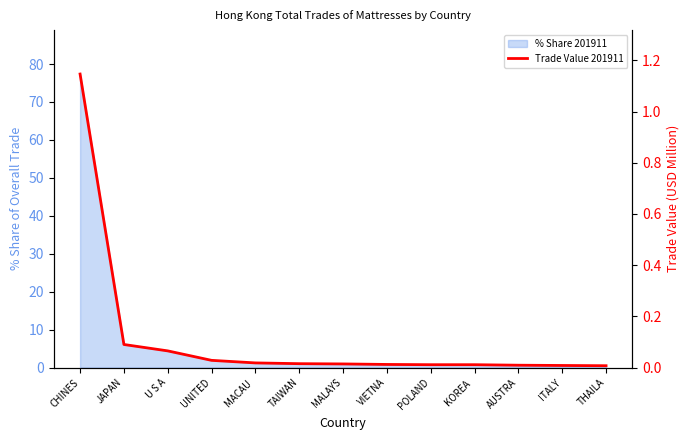

Reading left to right, list all the values displayed in this chart.

CHINES=1.1	JAPAN=0.1	U S A=0.1	UNITED=0.0	MACAU =0.0	TAIWAN=0.0	MALAYS=0.0	VIETNA=0.0	POLAND=0.0	KOREA =0.0	AUSTRA=0.0	ITALY=0.0	THAILA=0.0